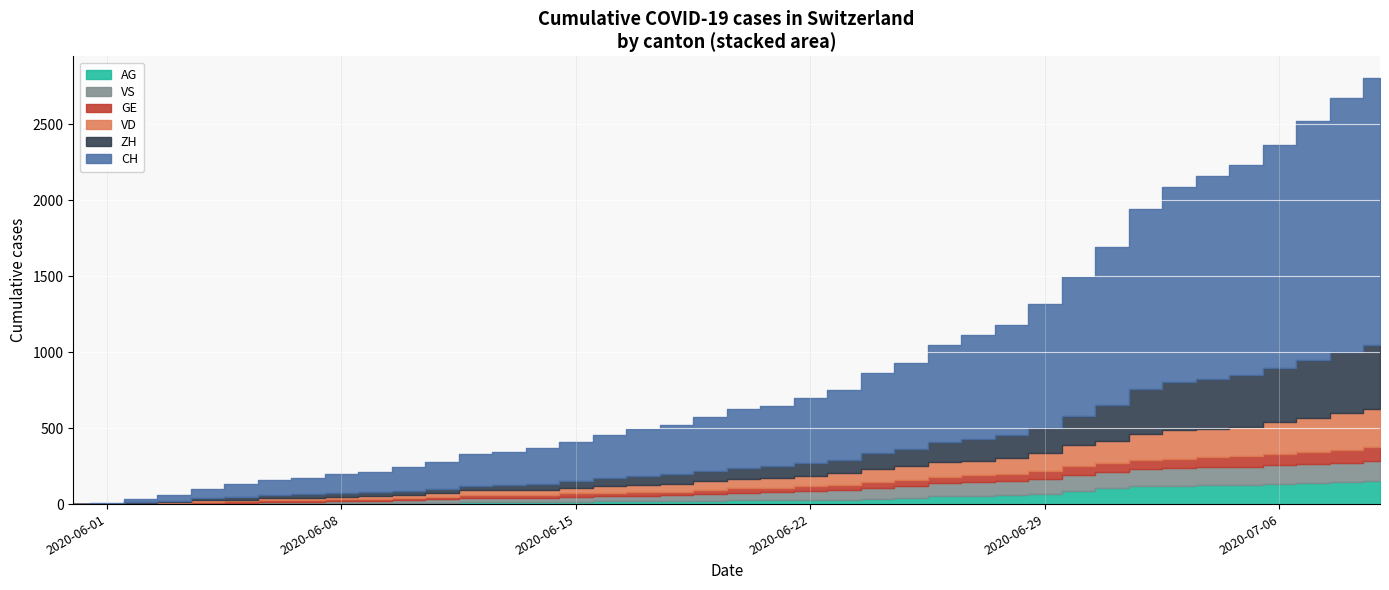

What is the greatest value displayed?

1758